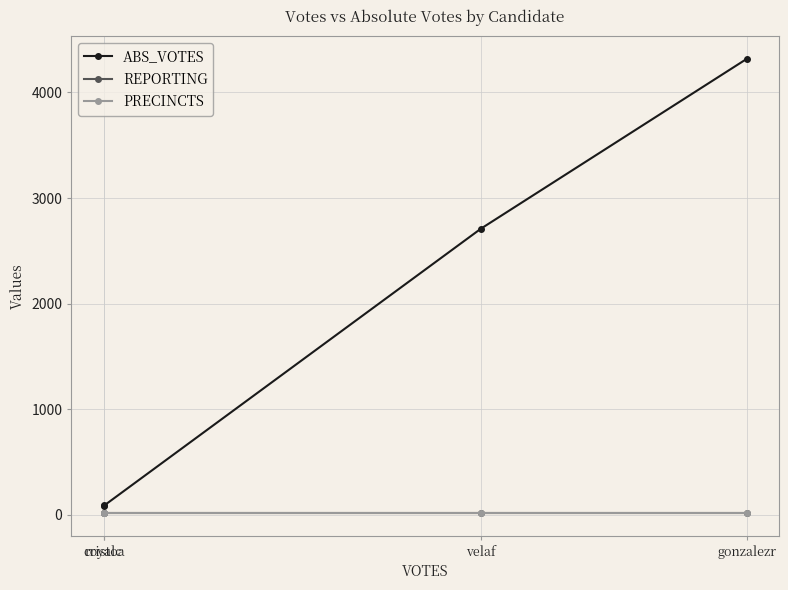

What is the total value across all series at cristoa?

124